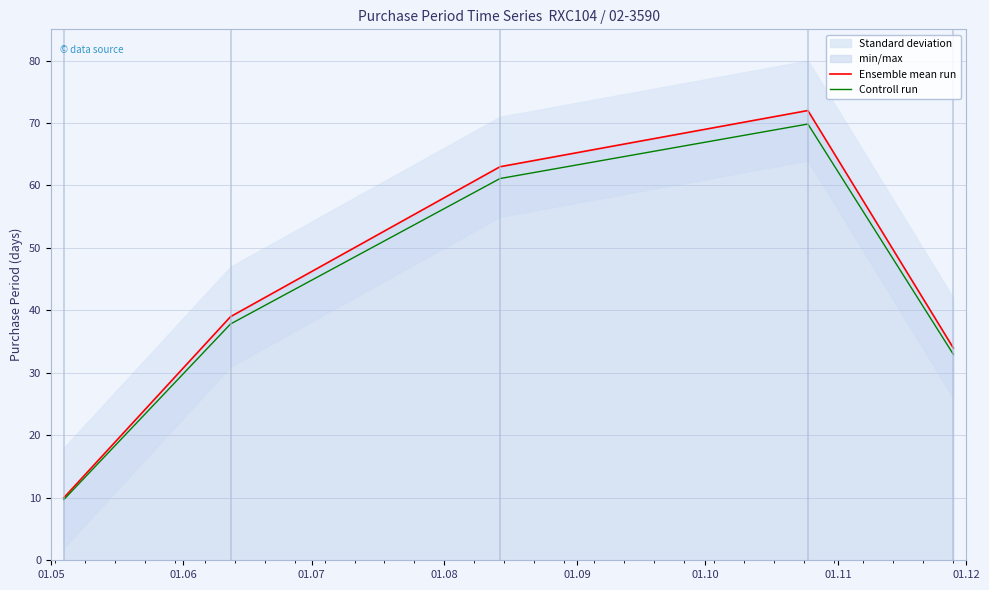

What is the lowest value of the Ensemble mean run series?

10.0